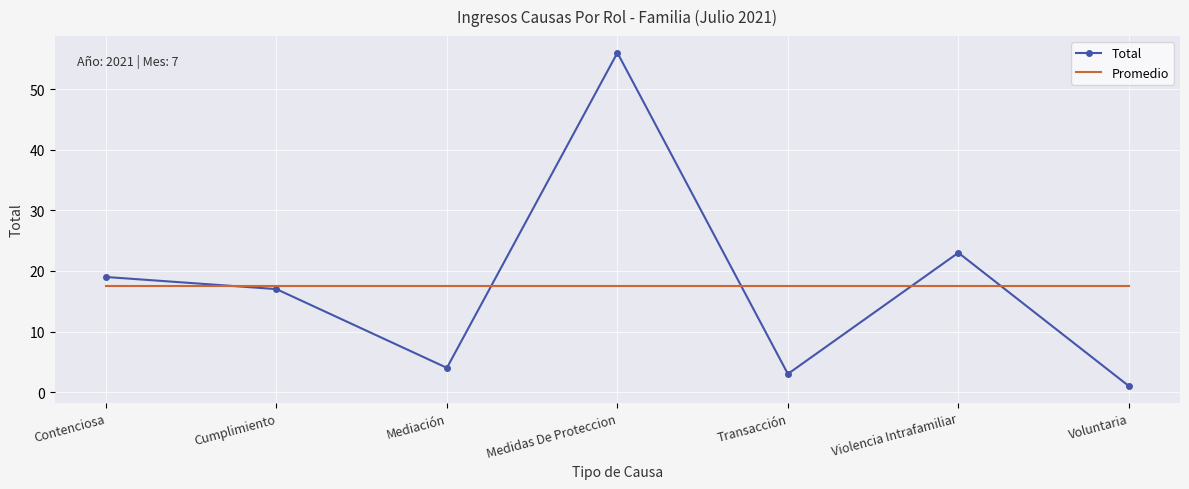

Which category has the highest value in the Total series?

Medidas De Proteccion